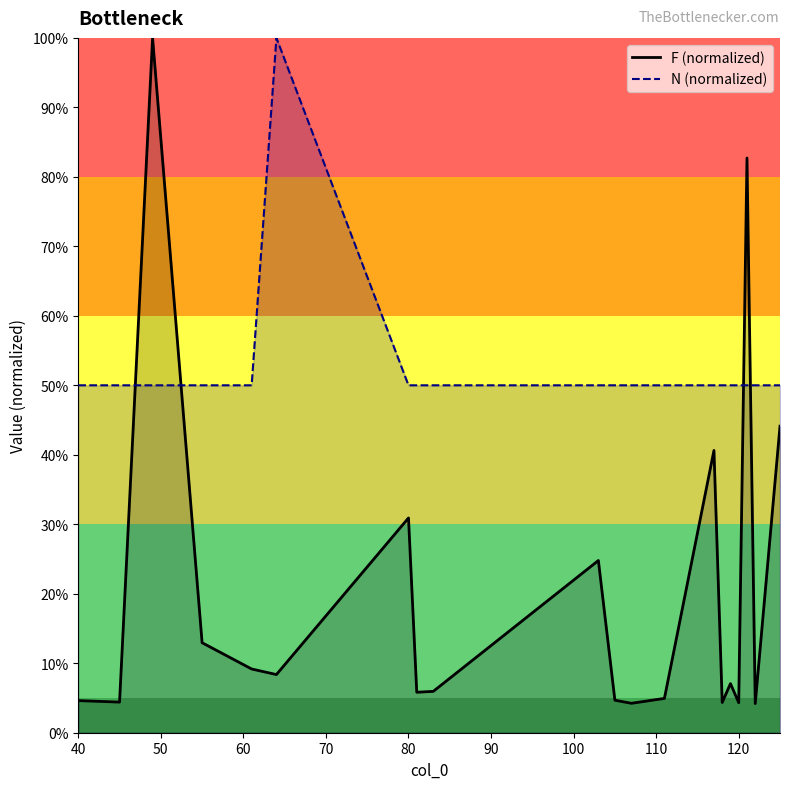

How many categories are shown in the chart?

20